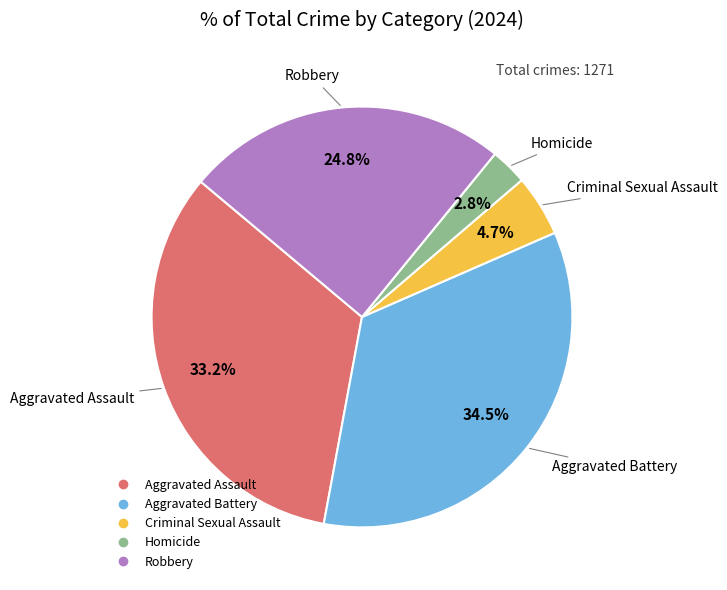

To the nearest percent, what is the difference between the Robbery and Homicide slice percentages?

22%